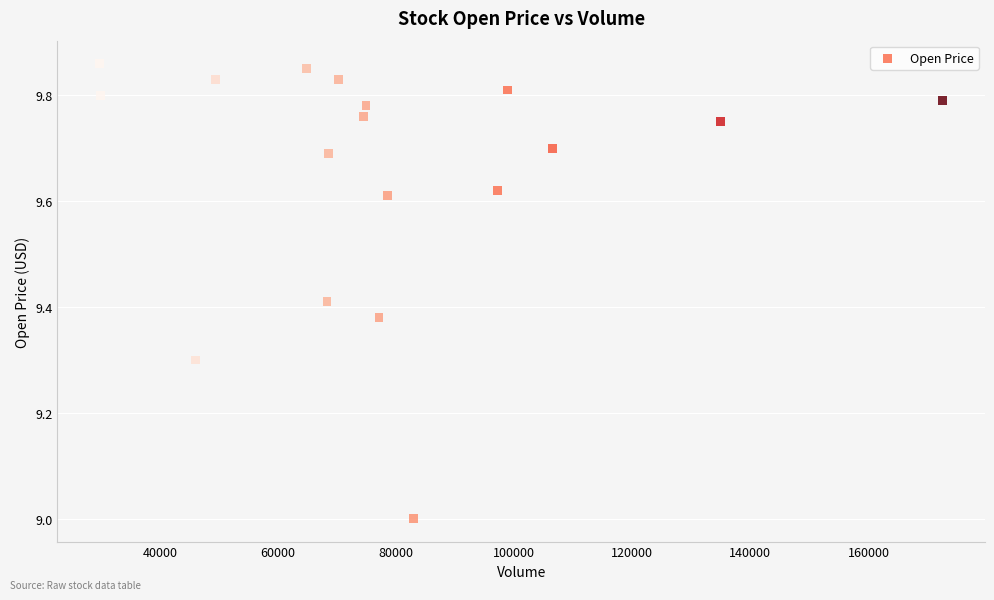

What is the range of X values (max minus min)?

142800.0